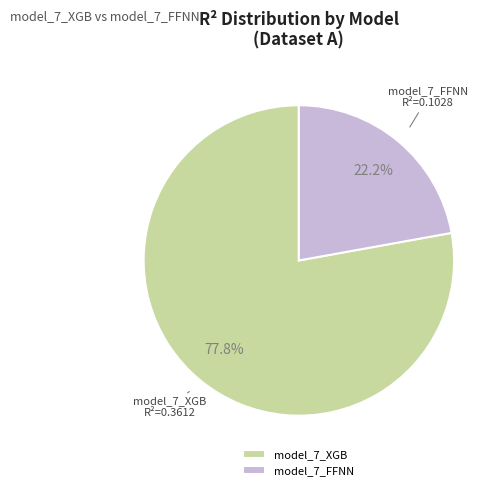

Do model_7_FFNN and model_7_XGB together represent more than half of the pie?

Yes